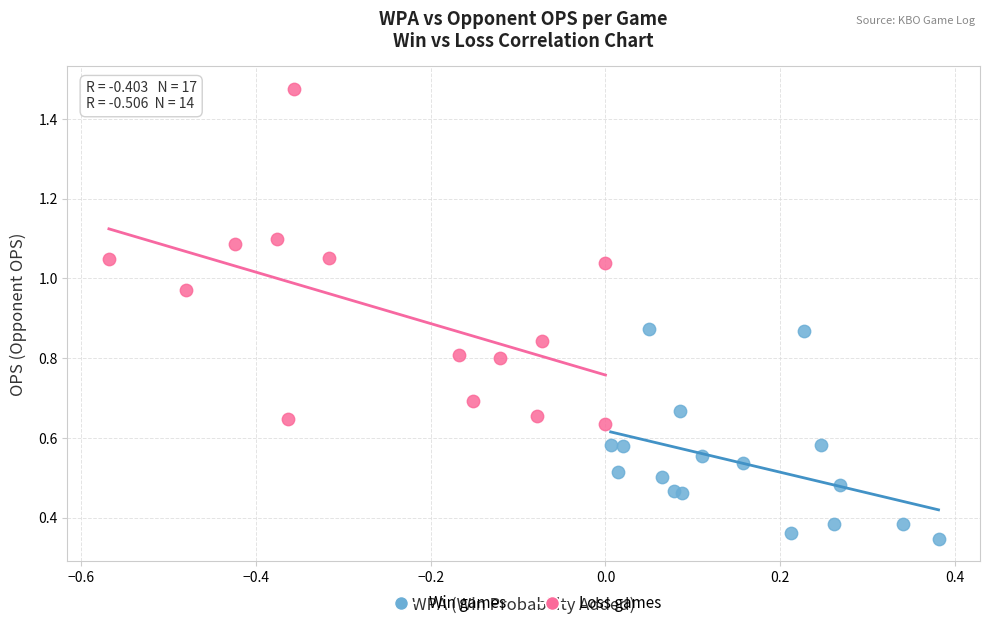

Which series has the widest spread of Y values?

Loss games